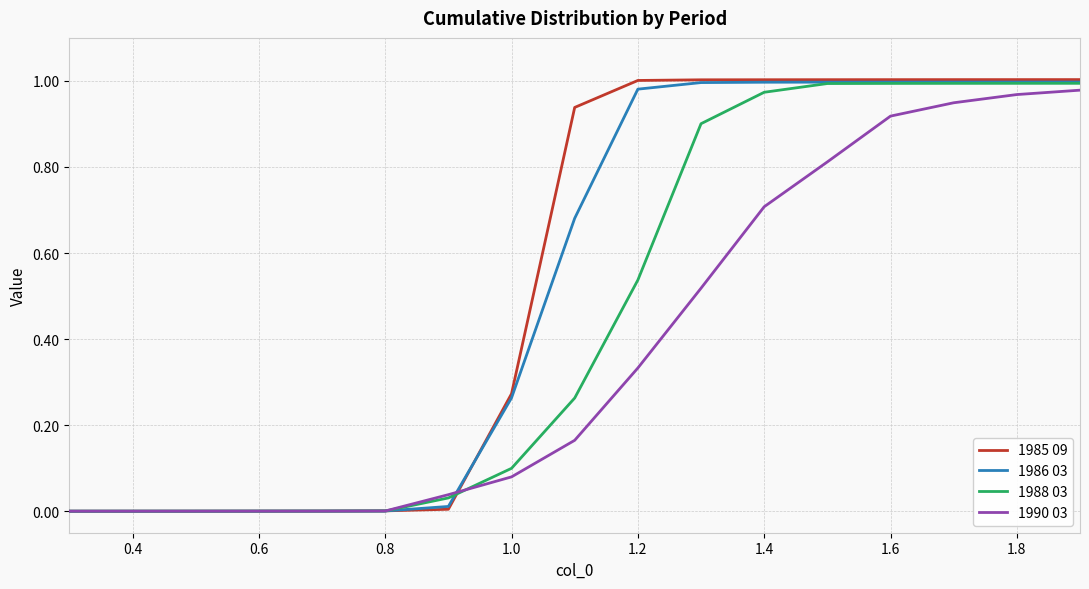

Which series has the largest range (max minus min)?

1985 09